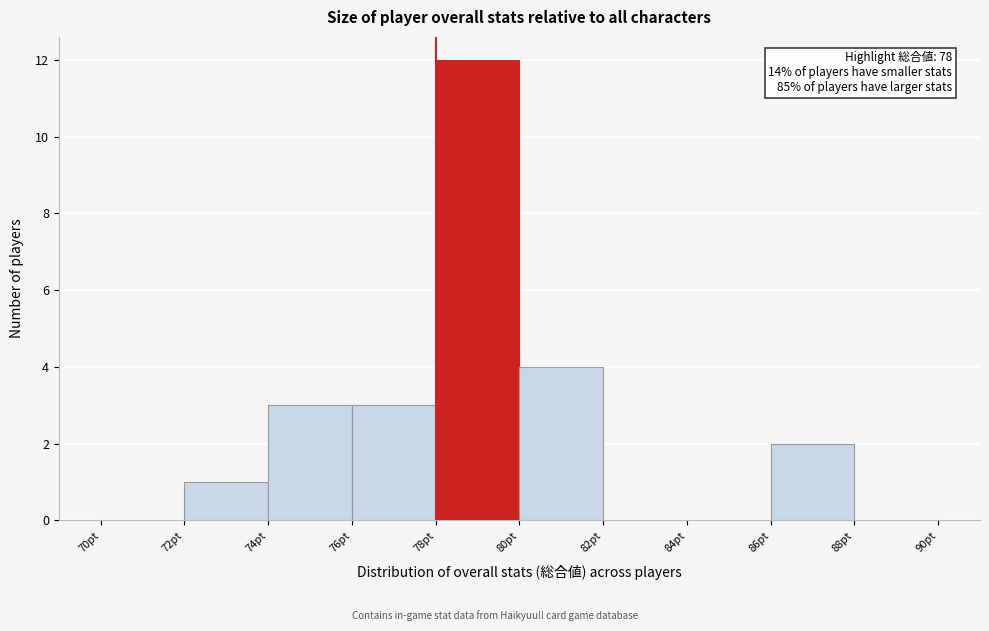

Which range on the x-axis has the tallest bar?

78 to 80